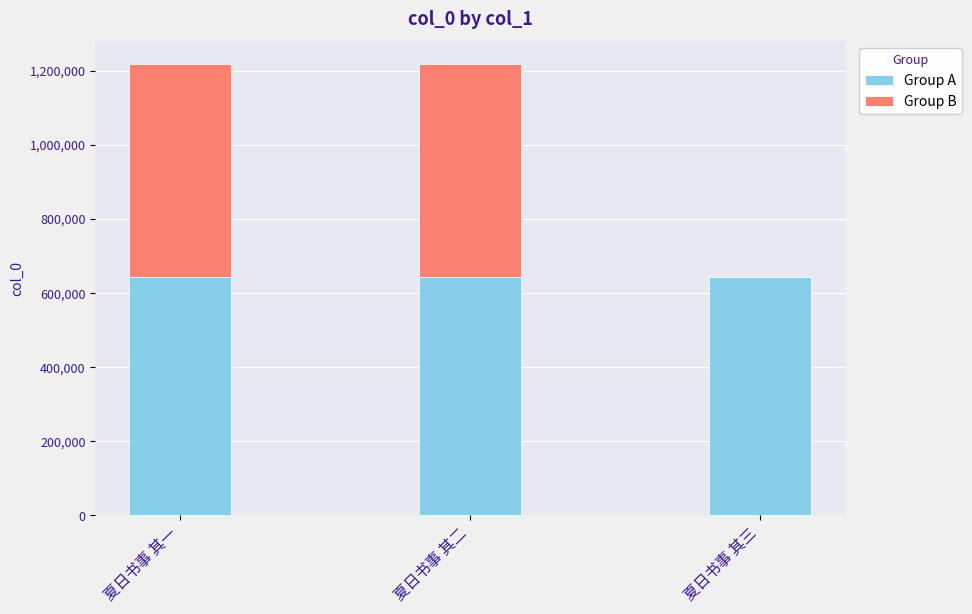

What is the total value across all series at 夏日书事 其二?

1218067